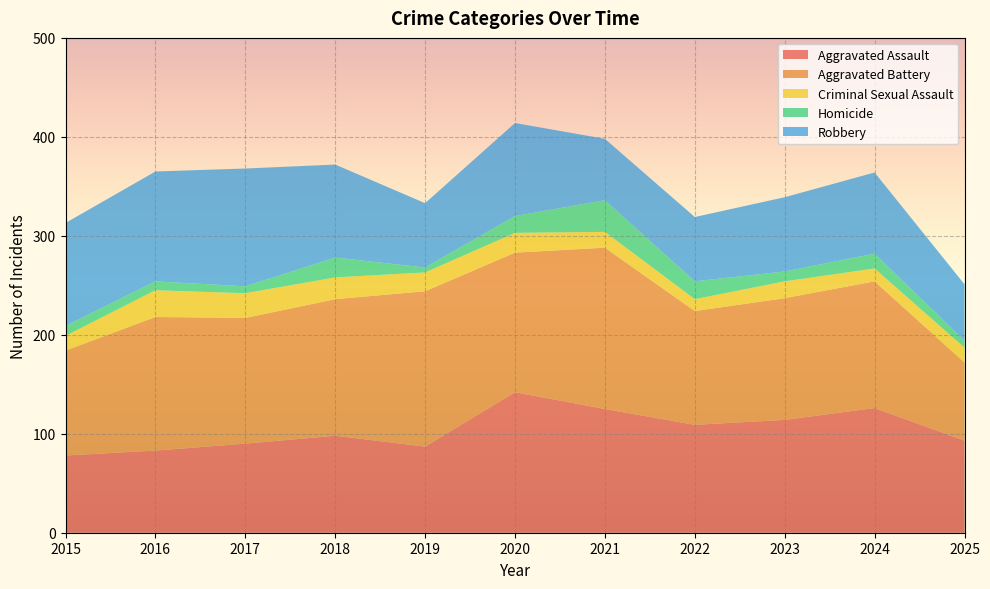

Reading right to left, list all the values displayed in this chart.

Aggravated Assault: 2025=93	2024=126	2023=114	2022=109	2021=125	2020=142	2019=87	2018=98	2017=90	2016=83	2015=78
Aggravated Battery: 2025=79	2024=128	2023=123	2022=115	2021=163	2020=141	2019=157	2018=138	2017=127	2016=135	2015=106
Criminal Sexual Assault: 2025=15	2024=13	2023=17	2022=12	2021=16	2020=20	2019=19	2018=22	2017=25	2016=27	2015=15
Homicide: 2025=7	2024=15	2023=10	2022=18	2021=32	2020=17	2019=5	2018=20	2017=7	2016=9	2015=10
Robbery: 2025=57	2024=82	2023=75	2022=65	2021=62	2020=94	2019=65	2018=94	2017=119	2016=111	2015=104